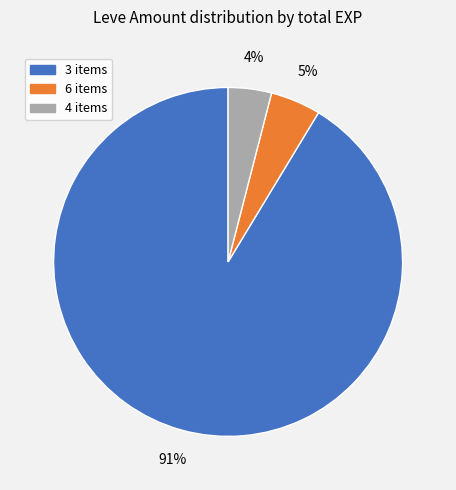

To the nearest percent, what is the difference between the largest and smallest slice percentages?

87%